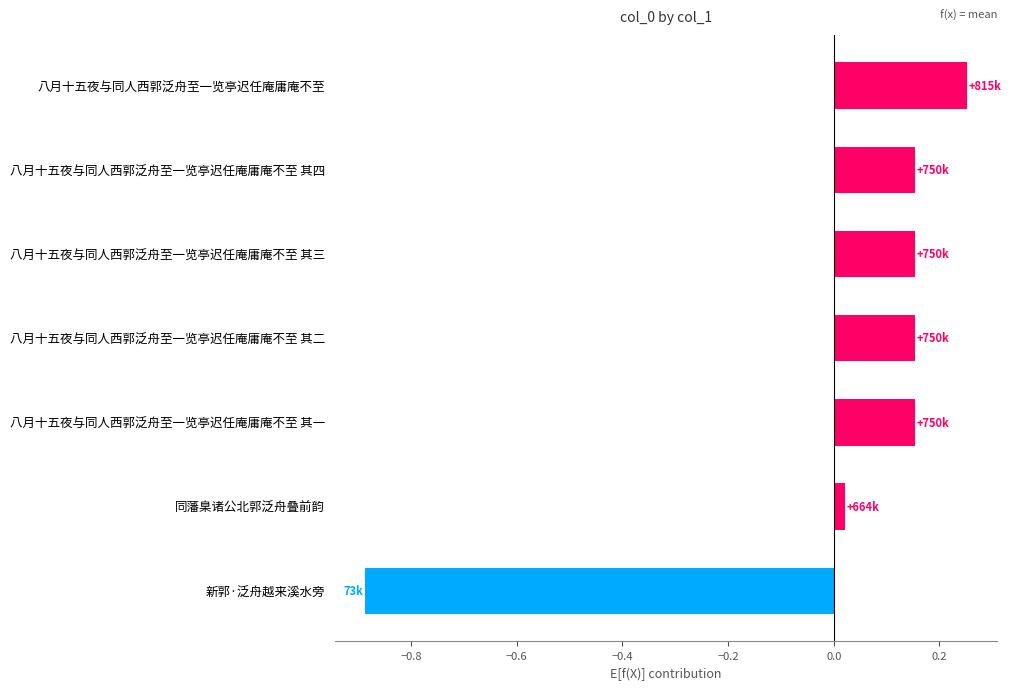

Which has a higher value, 新郭·泛舟越来溪水旁 or 八月十五夜与同人西郭泛舟至一览亭迟任庵庸庵不至 其二?

八月十五夜与同人西郭泛舟至一览亭迟任庵庸庵不至 其二